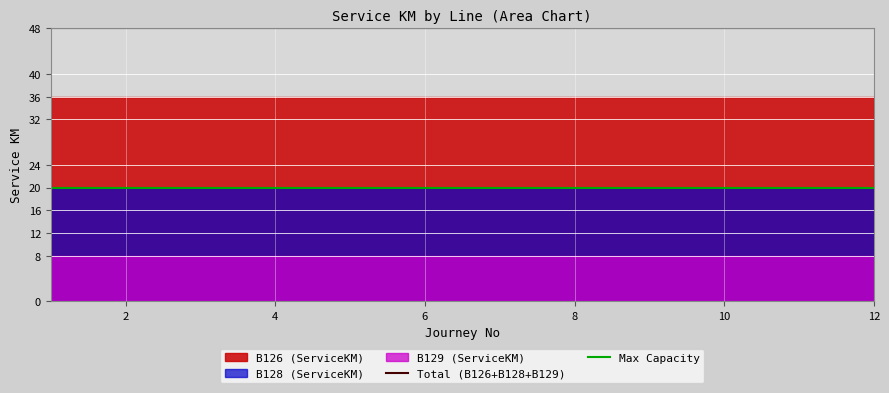

Is it true that Total (B126+B128+B129) equals 13 at 6?

False